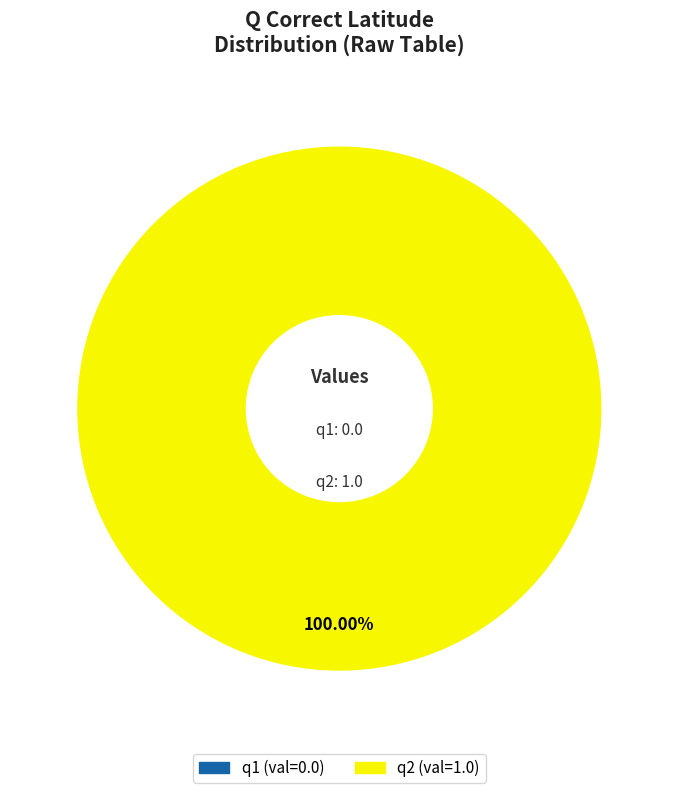

Rank the categories by value from lowest to highest.

q1, q2